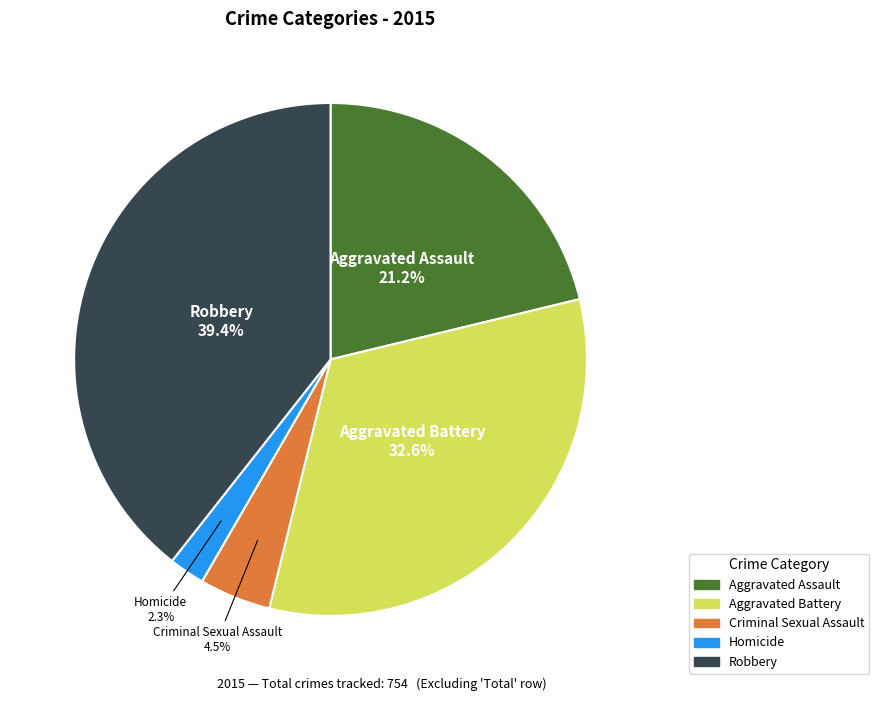

What percentage is NOT represented by Robbery?

60.6%